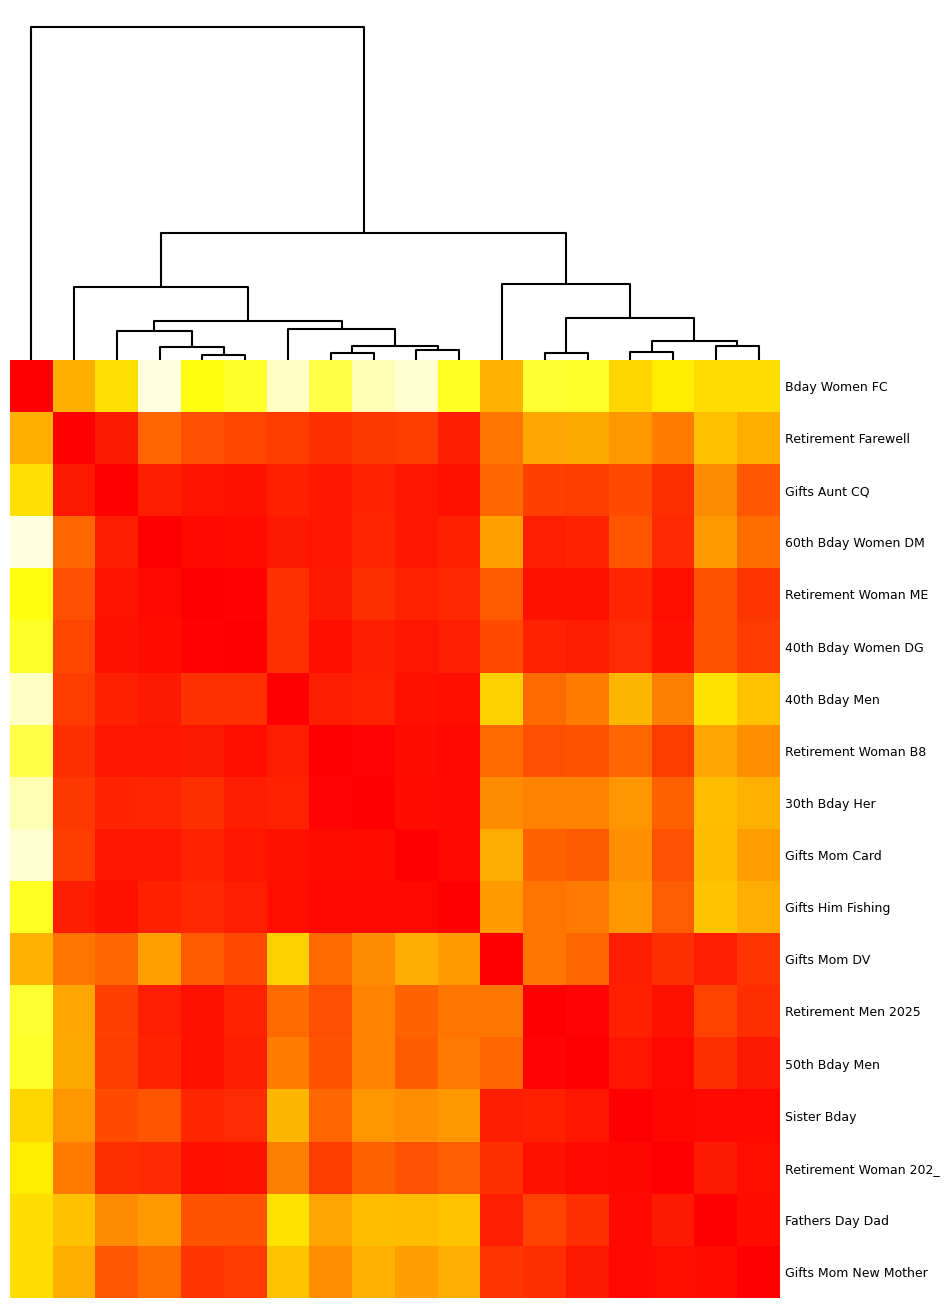

Reading right to left, what are all the values shown in this chart?

Bday Women FC: 0.5	0.5	0.4	0.5	0.3	0.3	0.6	0.3	0.2	0.2	0.3	0.2	0.3	0.3	0.2	0.5	0.6	1.0
Retirement Farewell: 0.6	0.6	0.7	0.7	0.7	0.7	0.7	0.9	0.9	0.9	0.9	0.9	0.8	0.8	0.8	0.9	1.0	0.6
Gifts Aunt CQ: 0.8	0.7	0.9	0.8	0.9	0.8	0.8	1.0	0.9	0.9	0.9	0.9	1.0	1.0	0.9	1.0	0.9	0.5
60th Bday Women DM: 0.8	0.7	0.9	0.8	0.9	0.9	0.7	0.9	0.9	0.9	0.9	0.9	1.0	1.0	1.0	0.9	0.8	0.2
Retirement Woman ME: 0.9	0.8	1.0	0.9	1.0	1.0	0.8	0.9	0.9	0.9	0.9	0.9	1.0	1.0	1.0	1.0	0.8	0.3
40th Bday Women DG: 0.9	0.8	1.0	0.9	0.9	0.9	0.8	0.9	0.9	0.9	1.0	0.9	1.0	1.0	1.0	1.0	0.8	0.3
40th Bday Men: 0.6	0.4	0.7	0.6	0.7	0.8	0.5	1.0	1.0	0.9	0.9	1.0	0.9	0.9	0.9	0.9	0.9	0.2
Retirement Woman B8: 0.7	0.7	0.9	0.8	0.8	0.8	0.8	1.0	1.0	1.0	1.0	0.9	1.0	0.9	0.9	0.9	0.9	0.3
30th Bday Her: 0.6	0.6	0.8	0.7	0.7	0.7	0.7	1.0	1.0	1.0	1.0	0.9	0.9	0.9	0.9	0.9	0.9	0.2
Gifts Mom Card: 0.7	0.6	0.8	0.7	0.8	0.8	0.6	1.0	1.0	1.0	1.0	1.0	0.9	0.9	0.9	0.9	0.9	0.2
Gifts Him Fishing: 0.6	0.6	0.8	0.7	0.7	0.7	0.7	1.0	1.0	1.0	1.0	1.0	0.9	0.9	0.9	1.0	0.9	0.3
Gifts Mom DV: 0.9	0.9	0.9	0.9	0.8	0.7	1.0	0.7	0.6	0.7	0.8	0.5	0.8	0.8	0.7	0.8	0.7	0.6
Retirement Men 2025: 0.9	0.8	1.0	0.9	1.0	1.0	0.7	0.7	0.8	0.7	0.8	0.8	0.9	1.0	0.9	0.8	0.7	0.3
50th Bday Men: 0.9	0.9	1.0	0.9	1.0	1.0	0.8	0.7	0.8	0.7	0.8	0.7	0.9	1.0	0.9	0.9	0.7	0.3
Sister Bday: 1.0	1.0	1.0	1.0	0.9	0.9	0.9	0.7	0.7	0.7	0.8	0.6	0.9	0.9	0.8	0.8	0.7	0.5
Retirement Woman 202_: 1.0	0.9	1.0	1.0	1.0	1.0	0.9	0.8	0.8	0.8	0.9	0.7	1.0	1.0	0.9	0.9	0.7	0.4
Fathers Day Dad: 1.0	1.0	0.9	1.0	0.9	0.8	0.9	0.6	0.6	0.6	0.7	0.4	0.8	0.8	0.7	0.7	0.6	0.5
Gifts Mom New Mother: 1.0	1.0	1.0	1.0	0.9	0.9	0.9	0.6	0.7	0.6	0.7	0.6	0.9	0.9	0.8	0.8	0.6	0.5